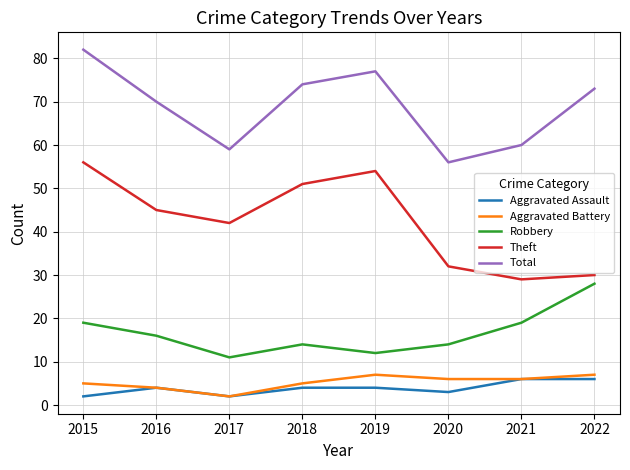

How many categories are shown in the chart?

8